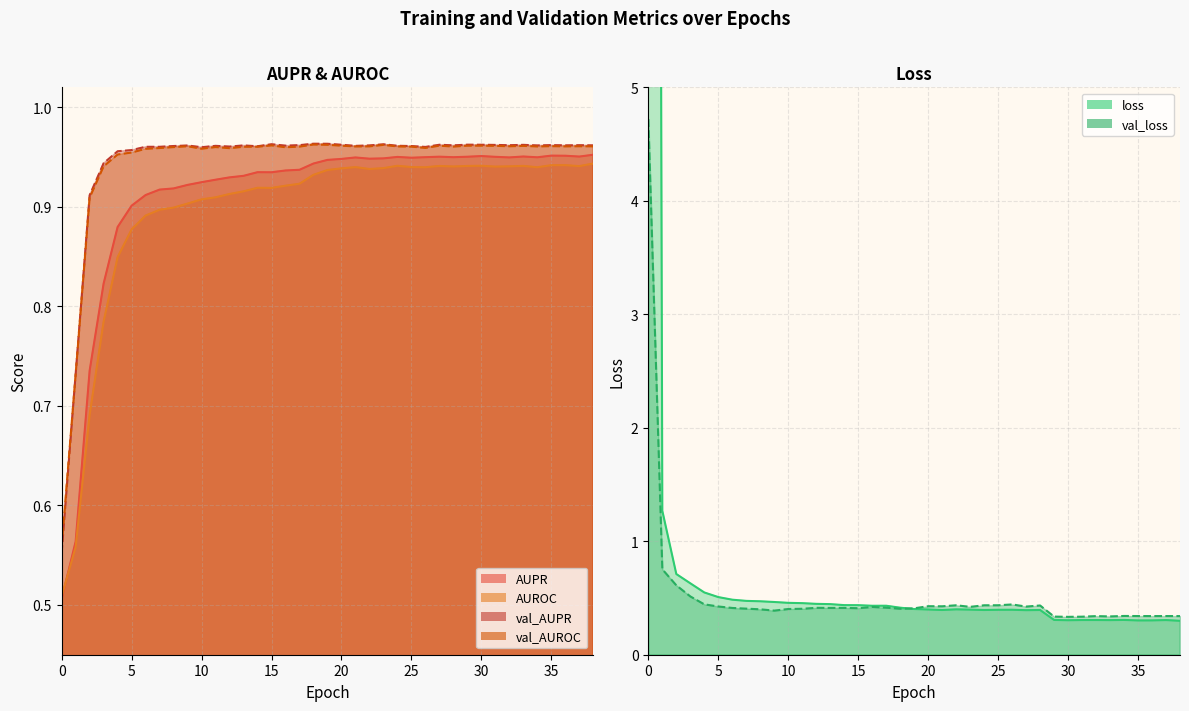

What is the total value across all series at 14?

4.6